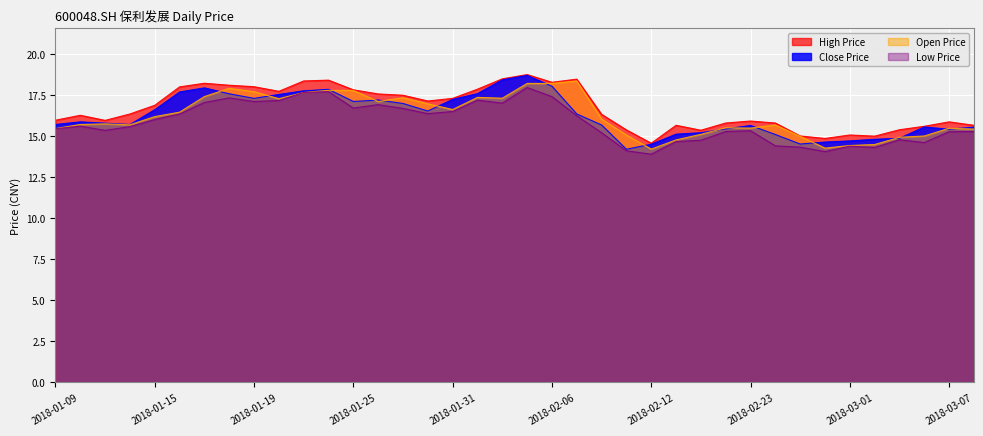

Rank the categories by Close Price value from lowest to highest.

2018-02-09, 2018-02-12, 2018-02-27, 2018-02-28, 2018-03-01, 2018-03-02, 2018-03-05, 2018-02-26, 2018-02-13, 2018-02-14, 2018-03-07, 2018-02-22, 2018-03-08, 2018-03-06, 2018-02-23, 2018-02-08, 2018-01-09, 2018-01-12, 2018-01-11, 2018-01-10, 2018-02-07, 2018-01-30, 2018-01-15, 2018-01-29, 2018-01-25, 2018-01-26, 2018-01-31, 2018-01-19, 2018-01-22, 2018-01-18, 2018-02-01, 2018-01-16, 2018-01-23, 2018-01-24, 2018-01-17, 2018-02-06, 2018-02-02, 2018-02-05